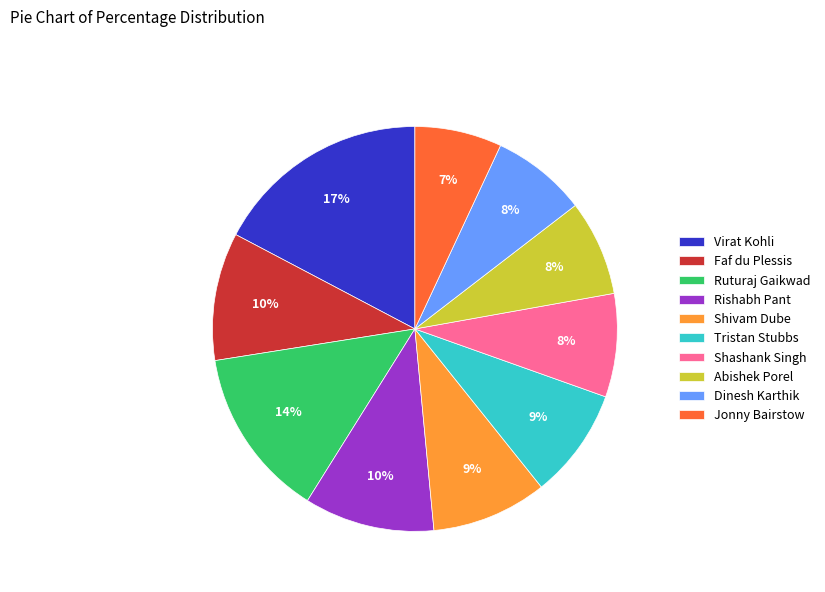

Combined, do Shivam Dube and Ruturaj Gaikwad account for over 50%?

No